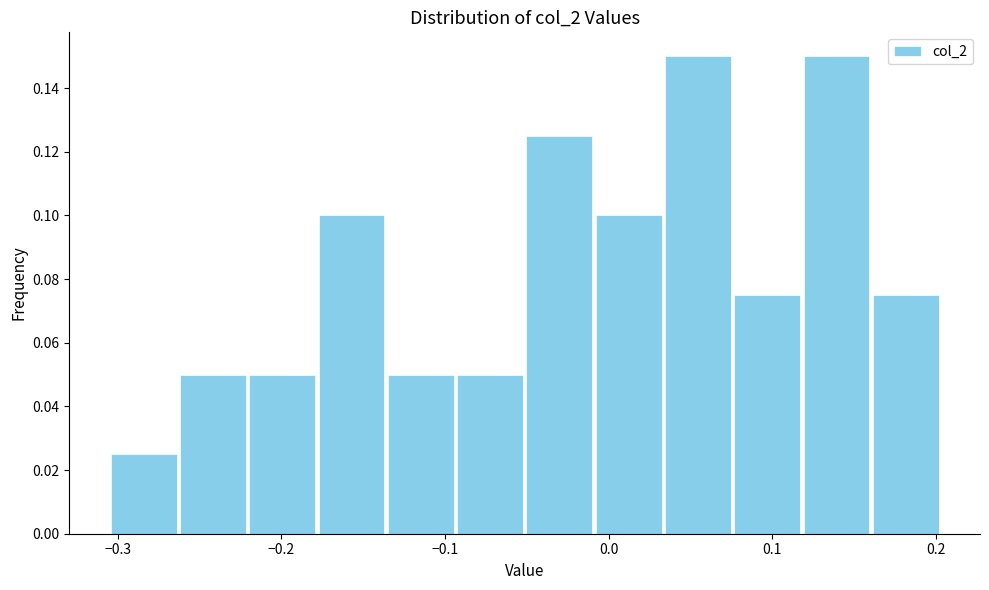

Reading left to right, transcribe this chart: for each bar, give the range it covers on the x-axis and its height. Neither the bar edges nor the heights are printed on the chart, so give them approximately, as read against the axes.

-0.31 to -0.26: 0.026
-0.26 to -0.22: 0.050
-0.22 to -0.18: 0.050
-0.18 to -0.14: 0.100
-0.14 to -0.09: 0.050
-0.09 to -0.05: 0.050
-0.05 to -0.01: 0.126
-0.01 to 0.03: 0.100
0.03 to 0.08: 0.150
0.08 to 0.12: 0.076
0.12 to 0.16: 0.150
0.16 to 0.20: 0.076